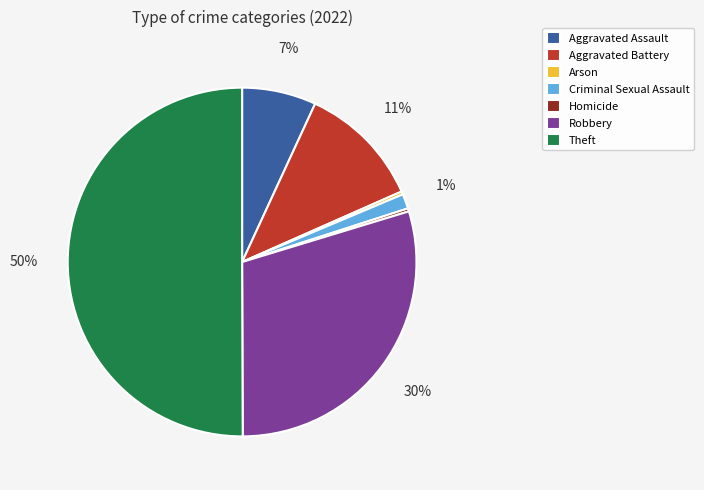

How many segments does this pie chart have?

7